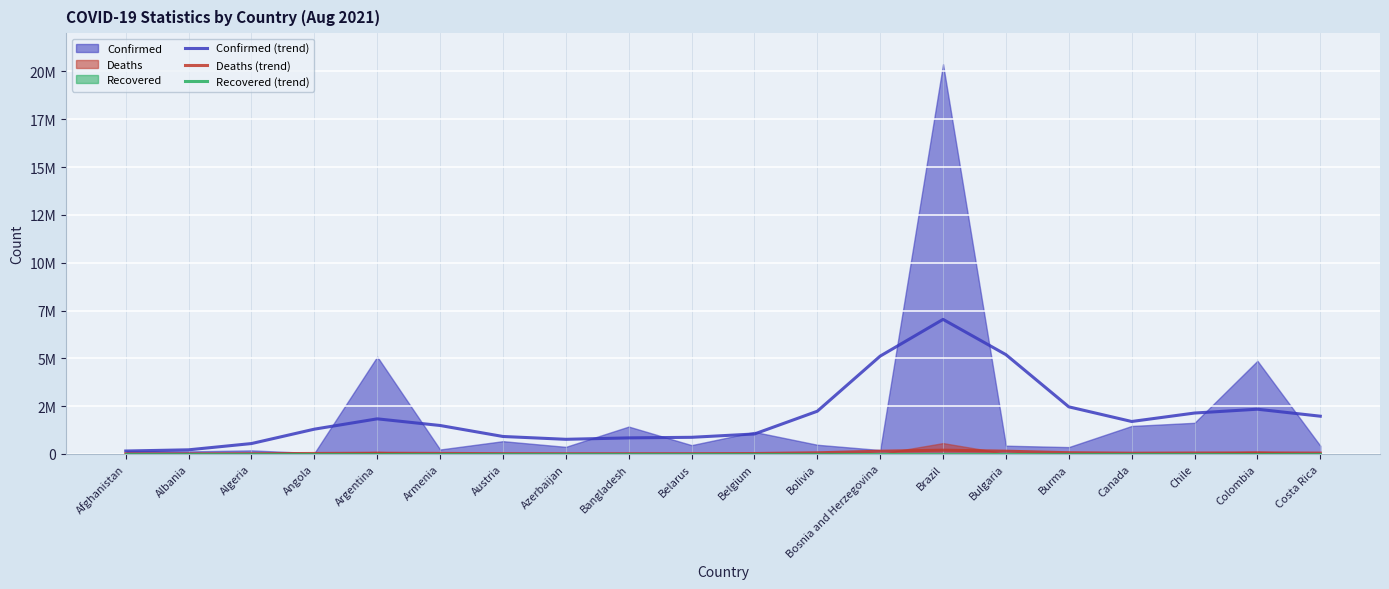

At which category is the sum across all series the highest?

Brazil